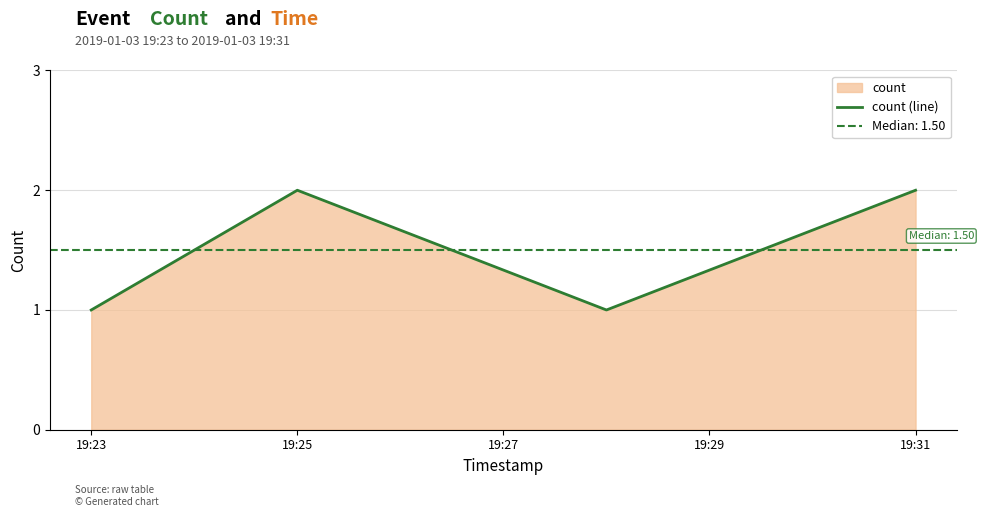

What is the value of the 4th point from the left?

2